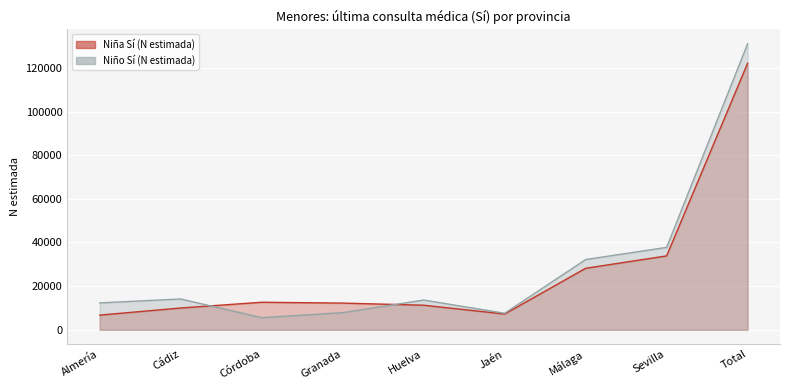

Where do Niño Sí (N estimada) and Niña Sí (N estimada) first cross each other?

Cádiz and Córdoba